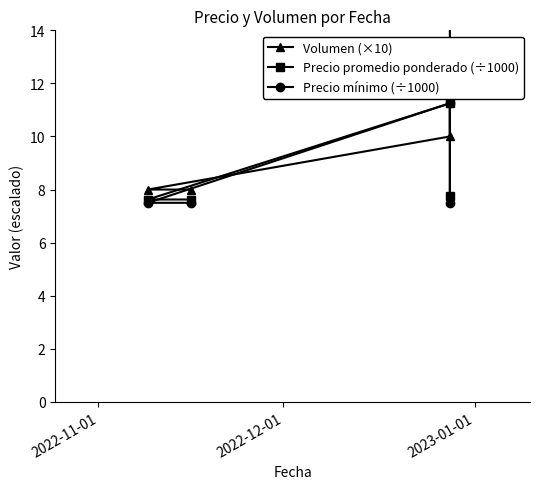

What is the spread (max minus min) of values at 2023-01-01?

0.5